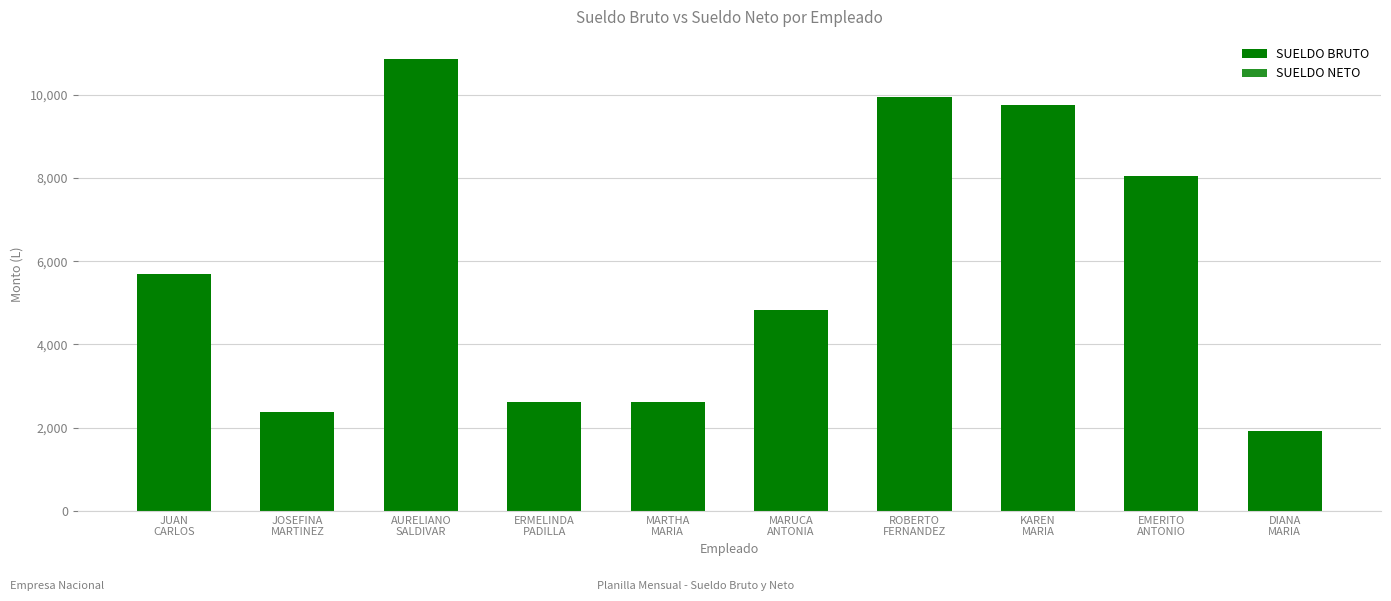

Which label corresponds to the largest value in the chart?

AURELIANO
SALDIVAR